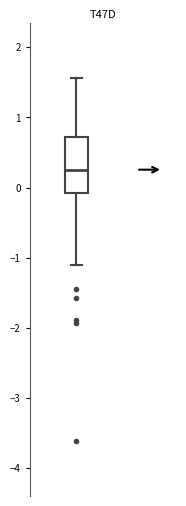

Where does the median line of the box sit on the y-axis? The values are not printed on the chart, so give them approximately, as read against the axis.

0.3